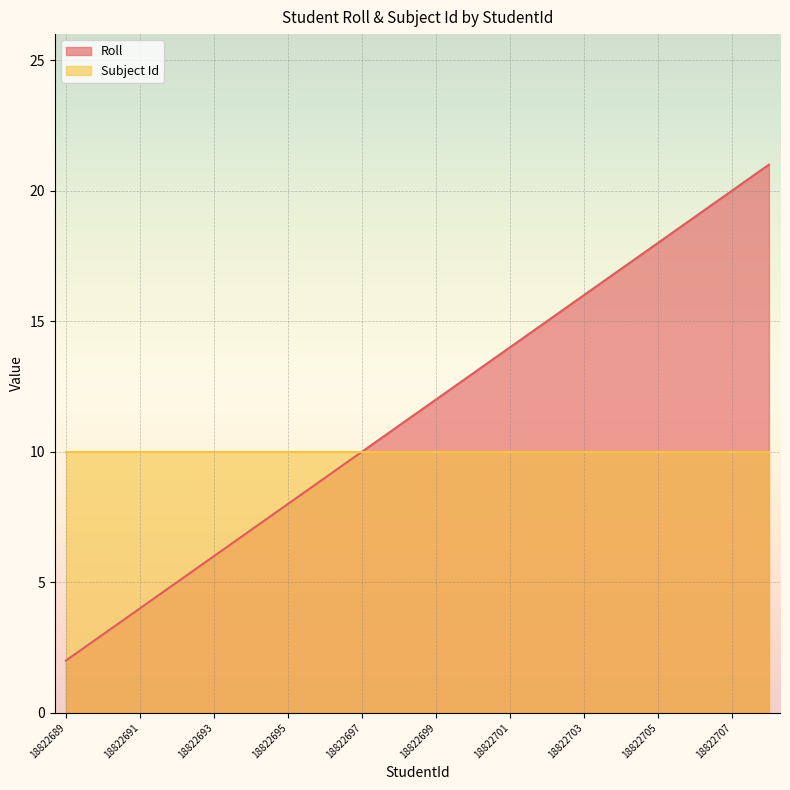

Is it true that Roll equals 4 at 18822691?

True